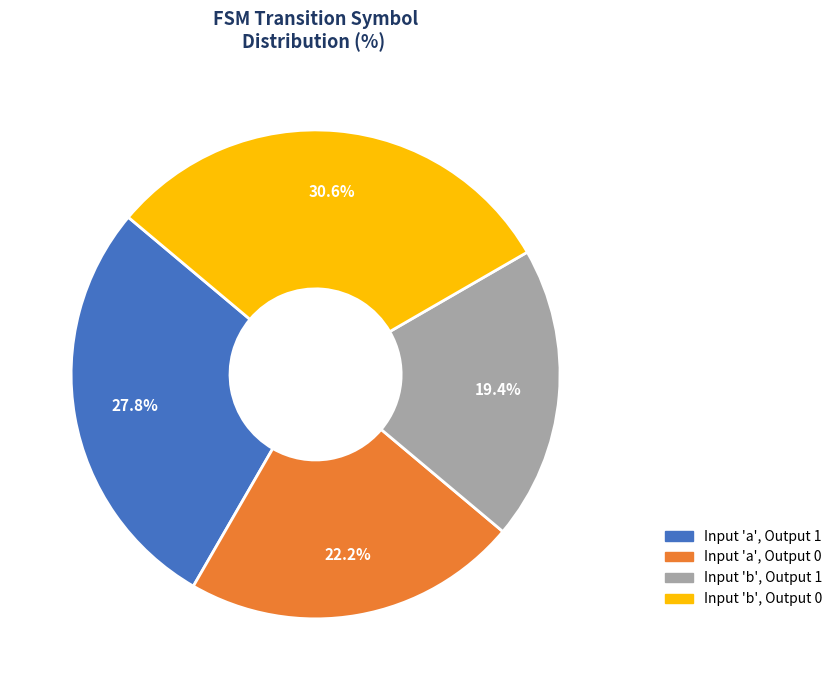

Is there any slice that represents more than half of the pie?

No